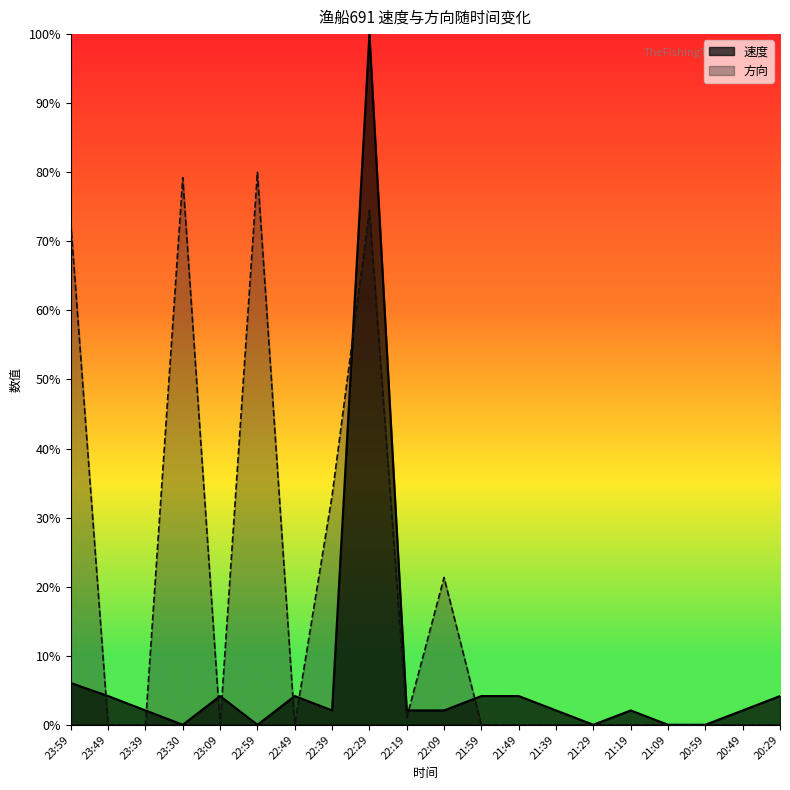

What is the maximum value shown in the chart?

1.0